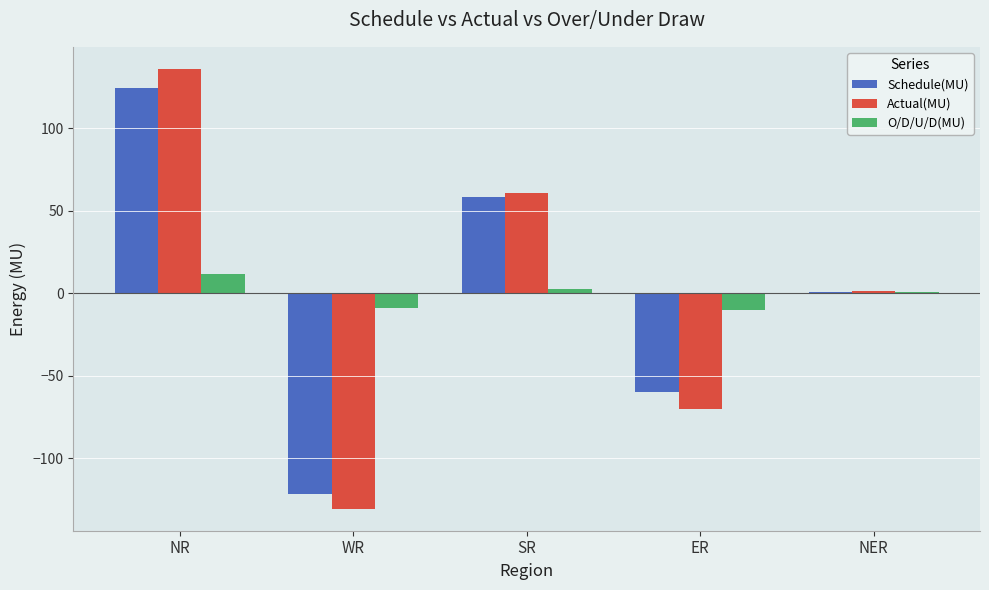

True or false: Schedule(MU) has a value of 49.5 at NR.

False